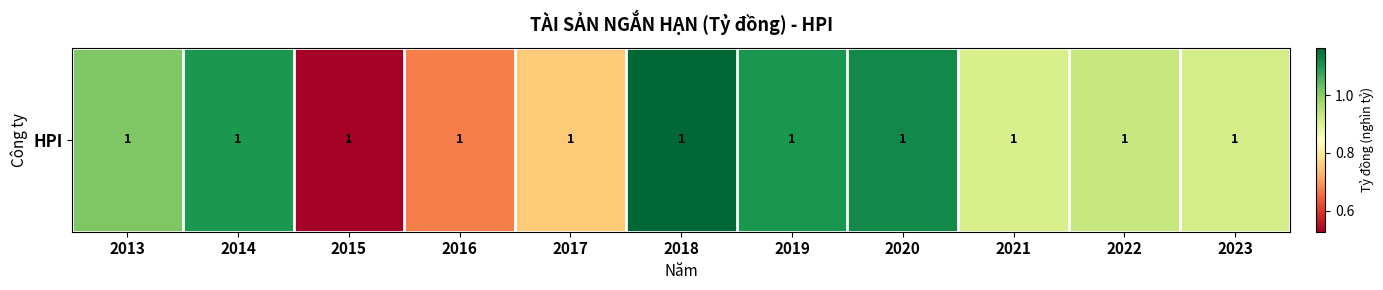

Reading right to left, what are all the values shown in this chart?

0.9	0.9	0.9	1.1	1.1	1.2	0.8	0.7	0.5	1.1	1.0